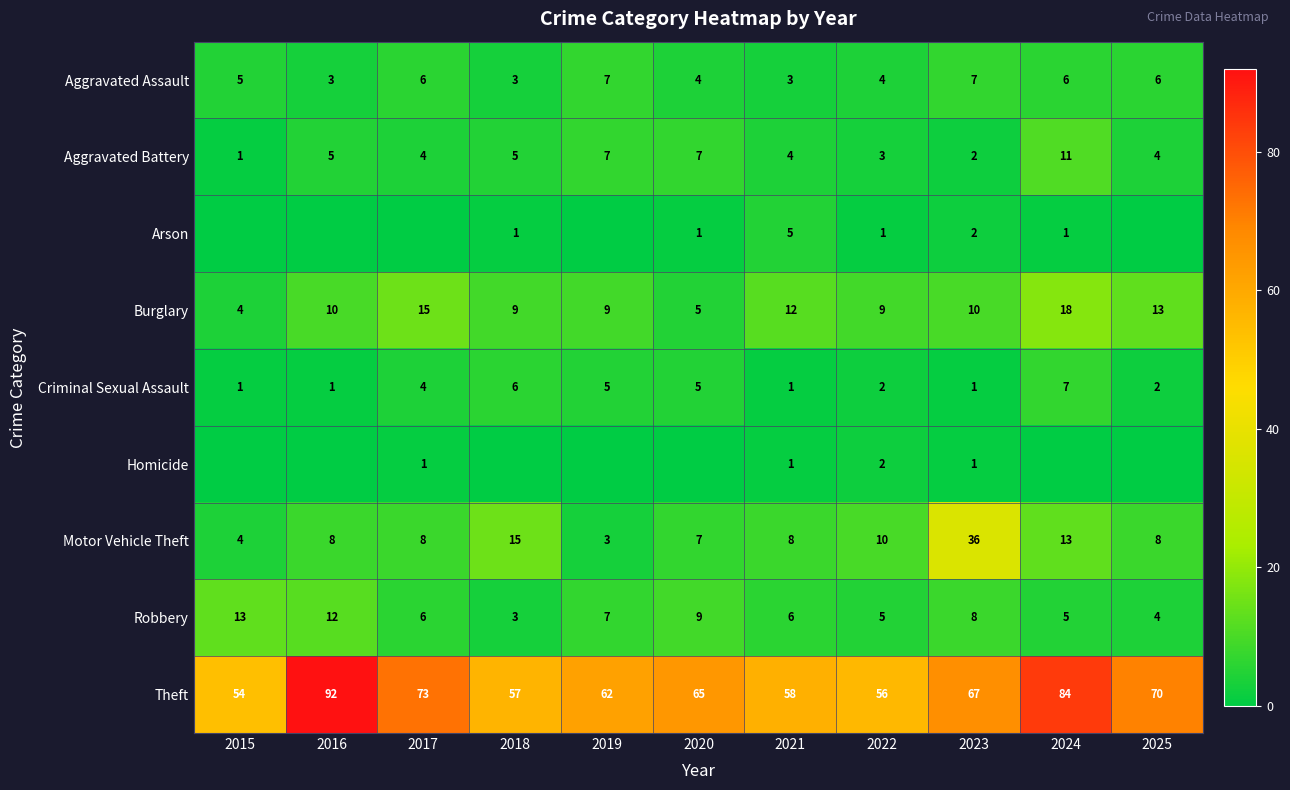

What is the difference between the highest and lowest values at 2021?

57